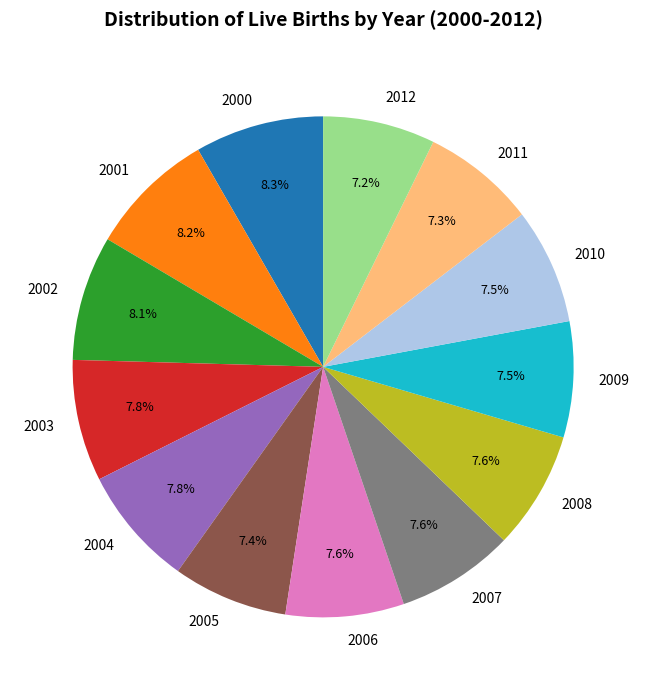

Approximately how many times larger is the value at 2004 compared to 2009?

1.0